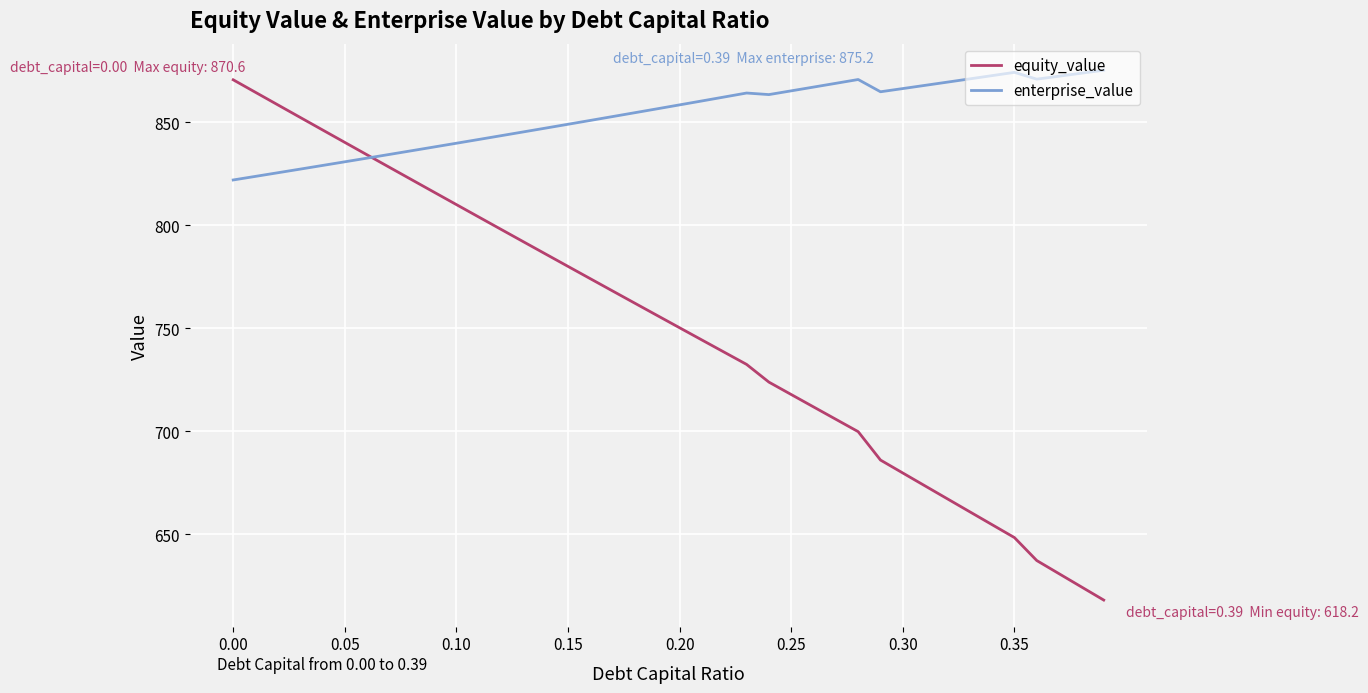

How many times do equity_value and enterprise_value cross each other?

1